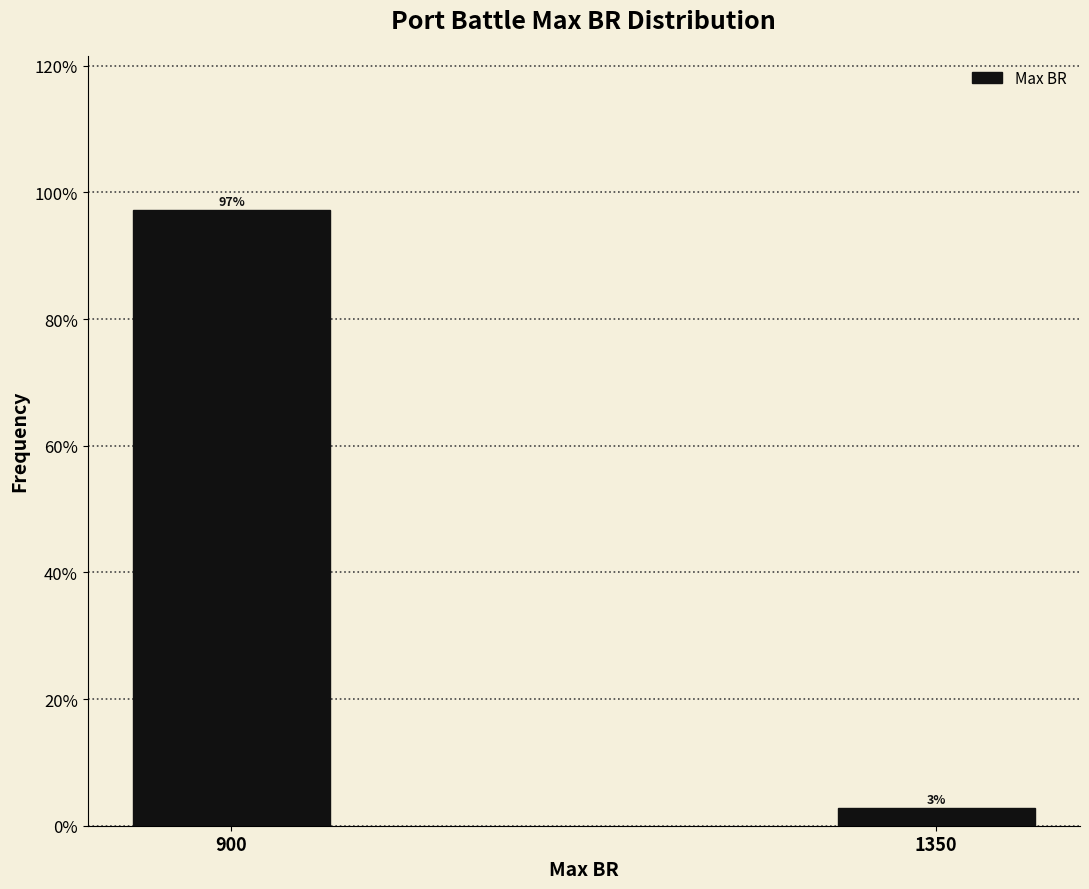

Which label corresponds to the smallest value in the chart?

1350